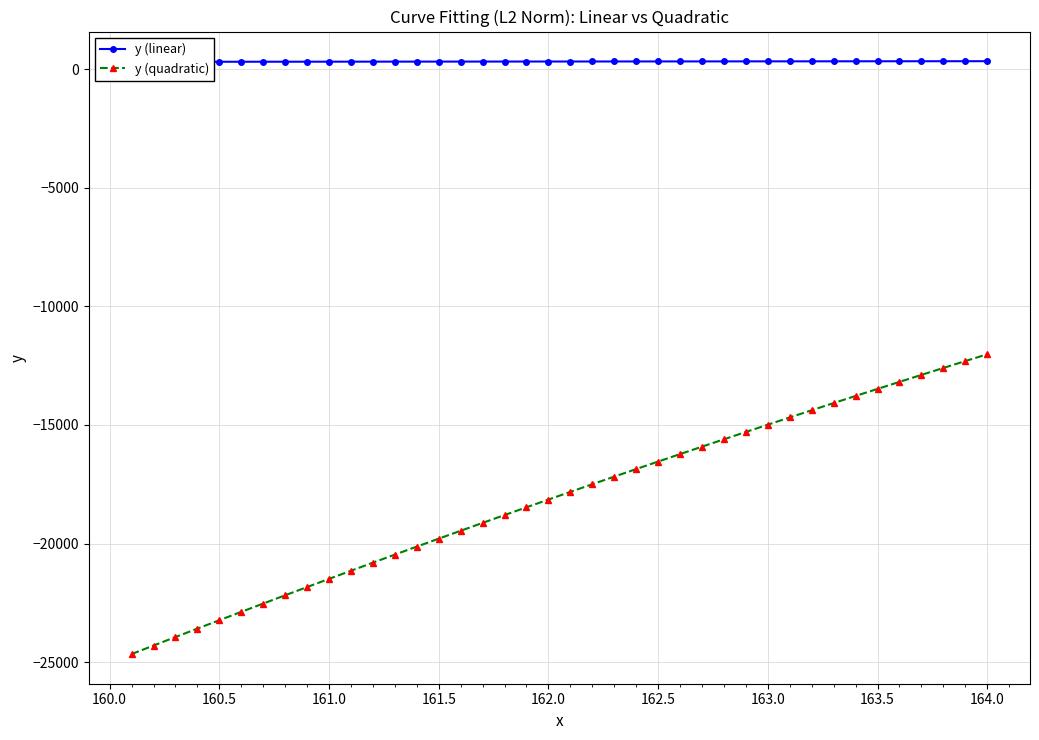

What is the minimum value for y (quadratic)?

-24658.2